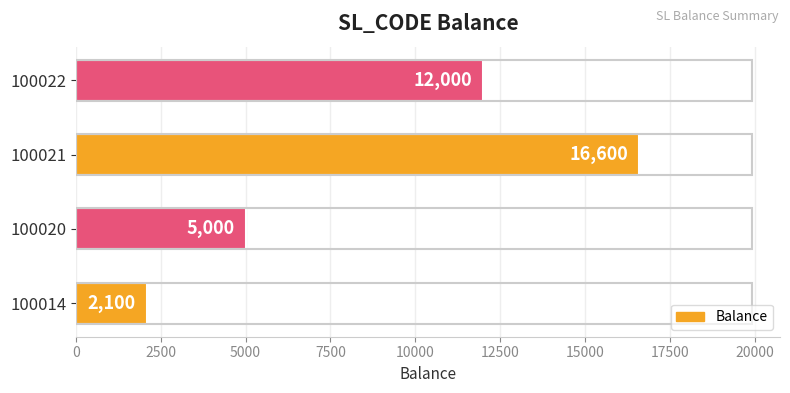

The chart shows a value of 19431 at 100022. True or false?

False